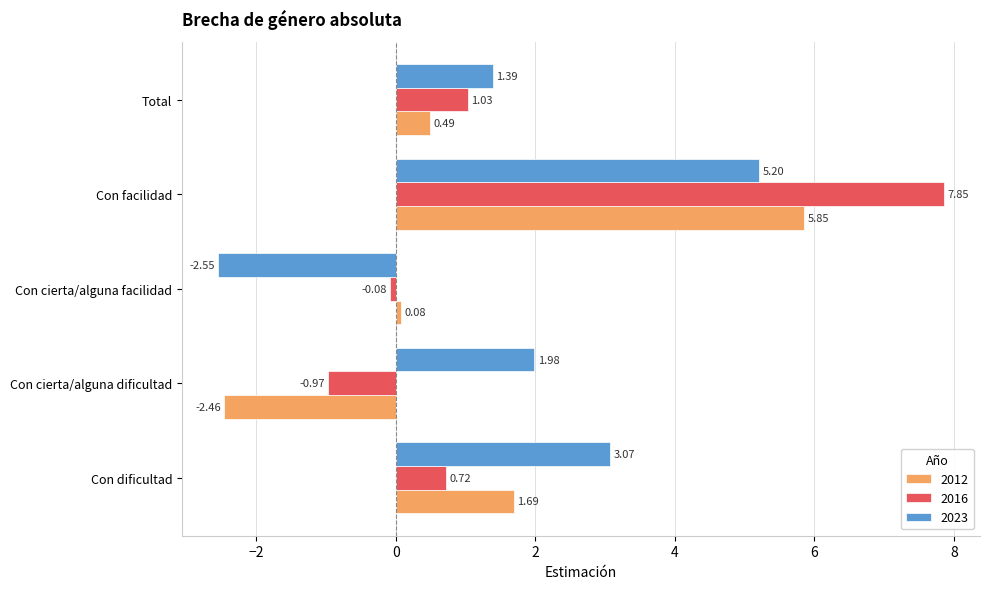

Where is 2016 nearest to the value 3?

Total